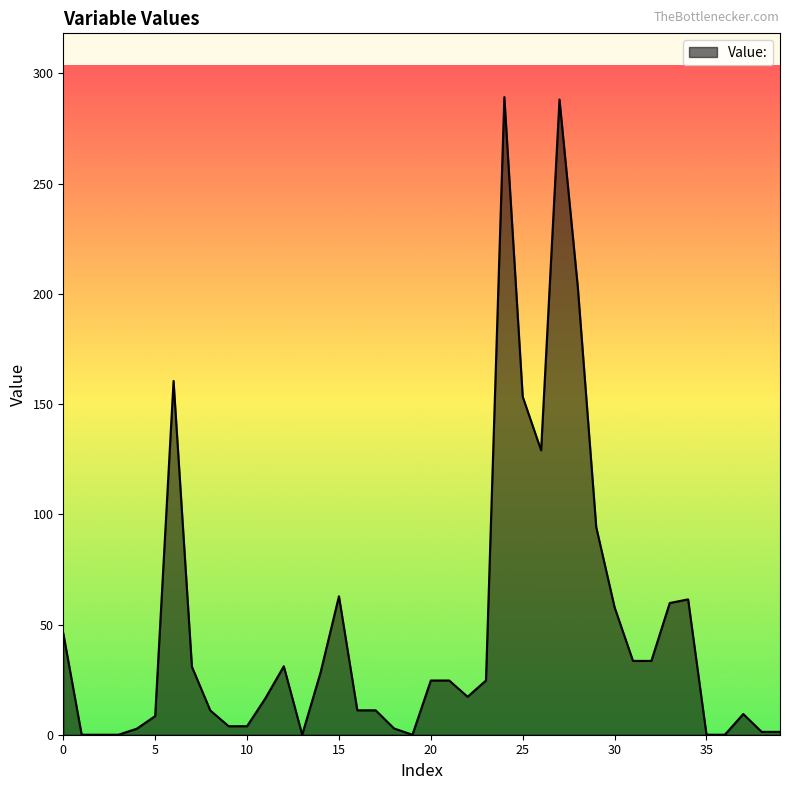

At which category does the data reach its first local peak?

6